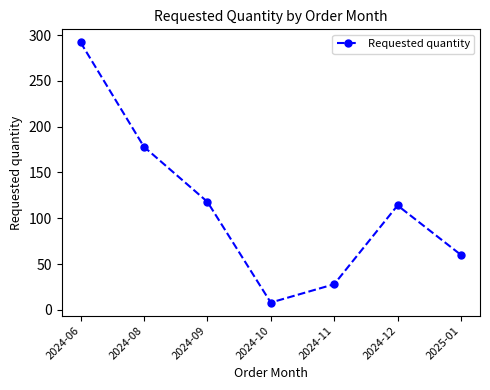

How many data points are less than 114?

3